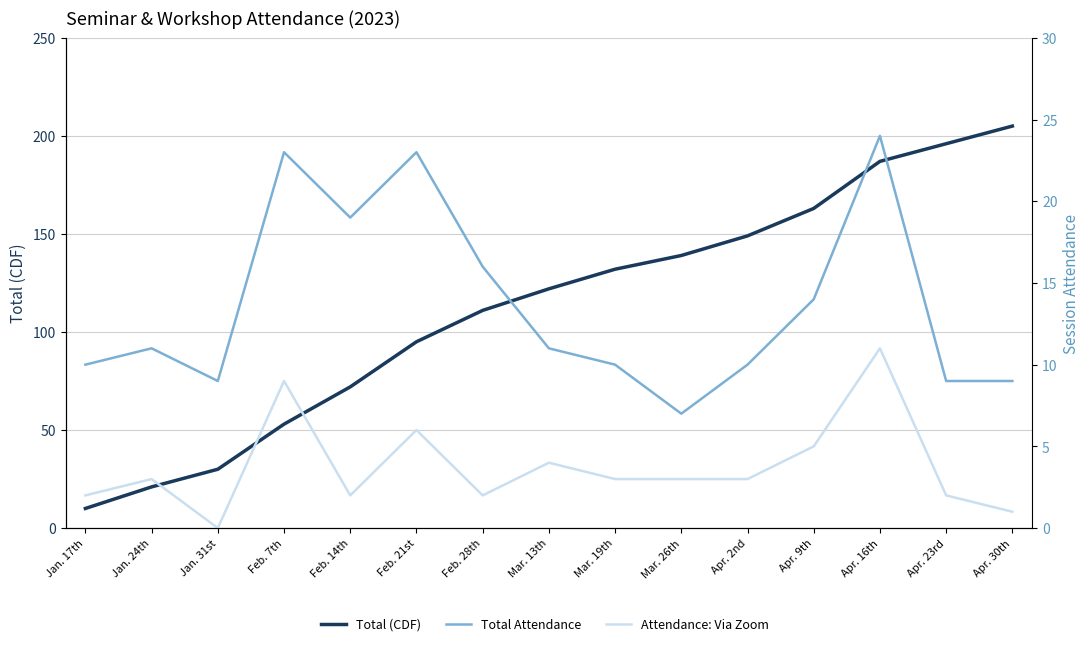

Is the value of Attendance: Via Zoom at Feb. 28th greater than the value of Total Attendance at Jan. 17th?

No